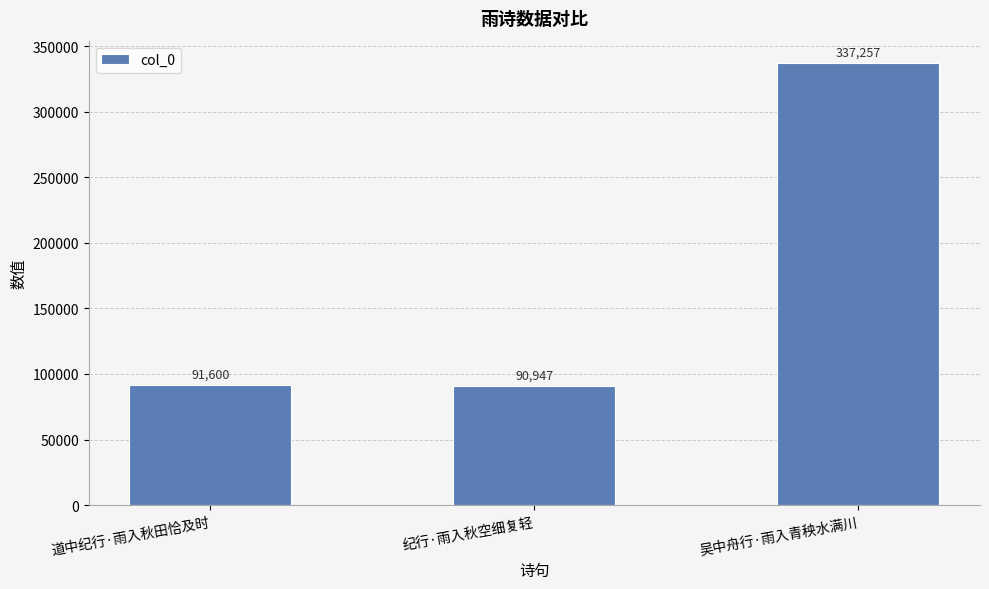

List the labels in order of value, smallest first.

纪行·雨入秋空细复轻, 道中纪行·雨入秋田恰及时, 吴中舟行·雨入青秧水满川